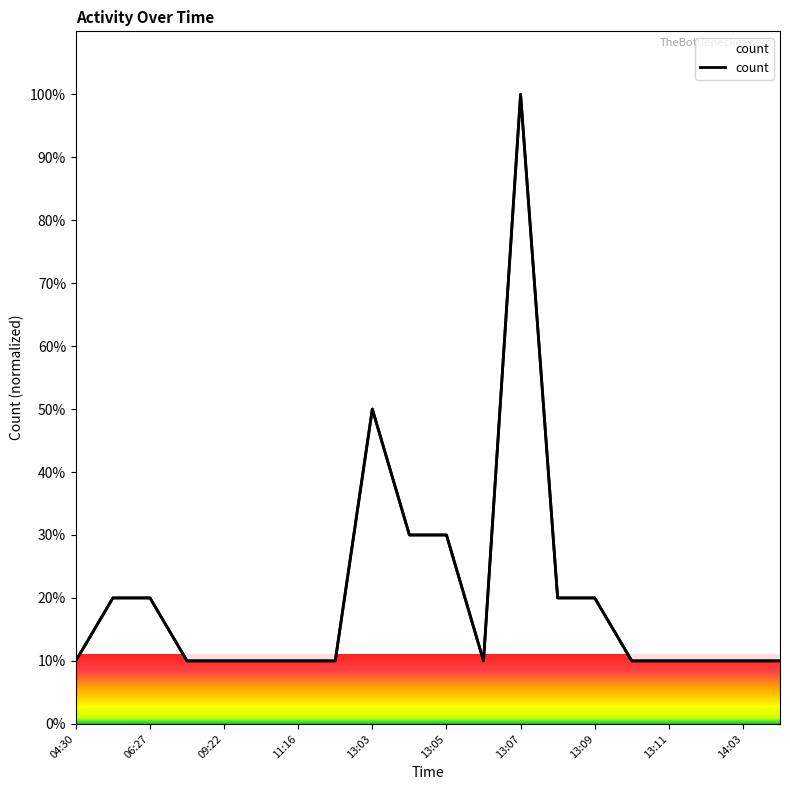

Reading left to right, transcribe all the data shown in this chart.

10	20	20	10	10	10	10	10	50	30	30	10	100	20	20	10	10	10	10	10